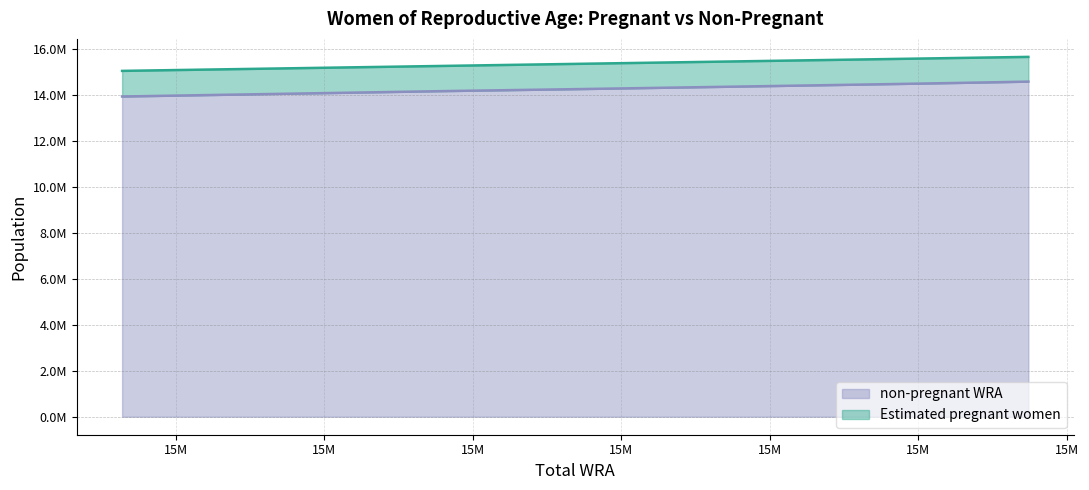

What is the sum of all values?

157919242.2